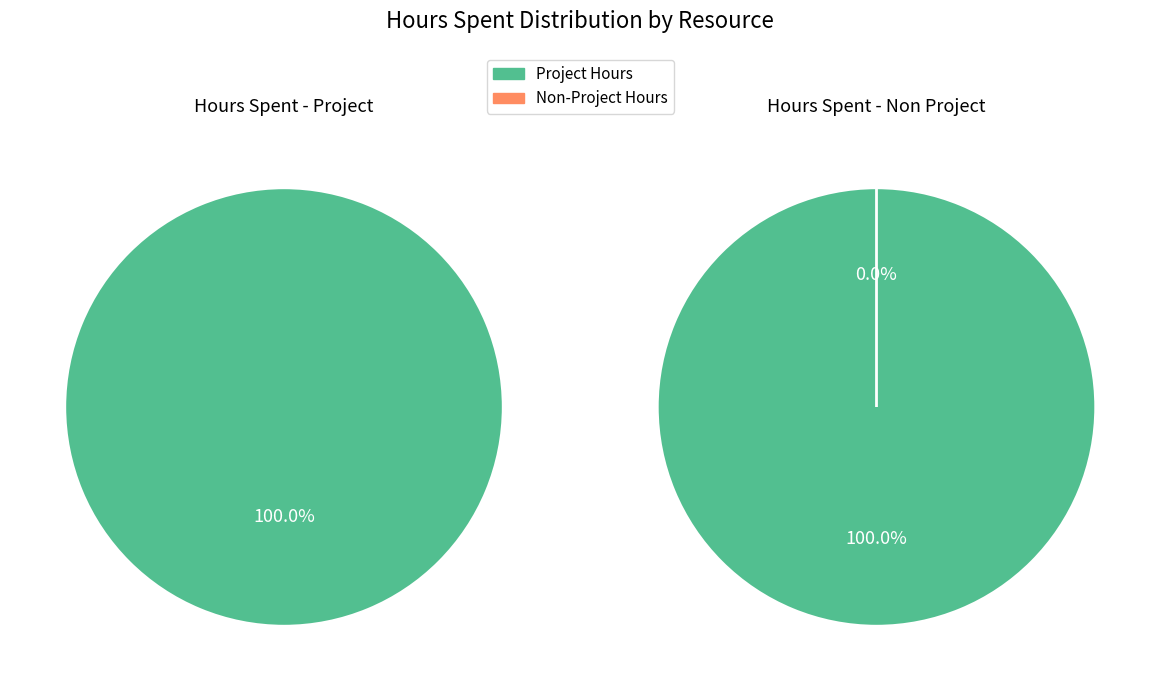

Which series has the largest range (max minus min)?

Hours Spent - Project